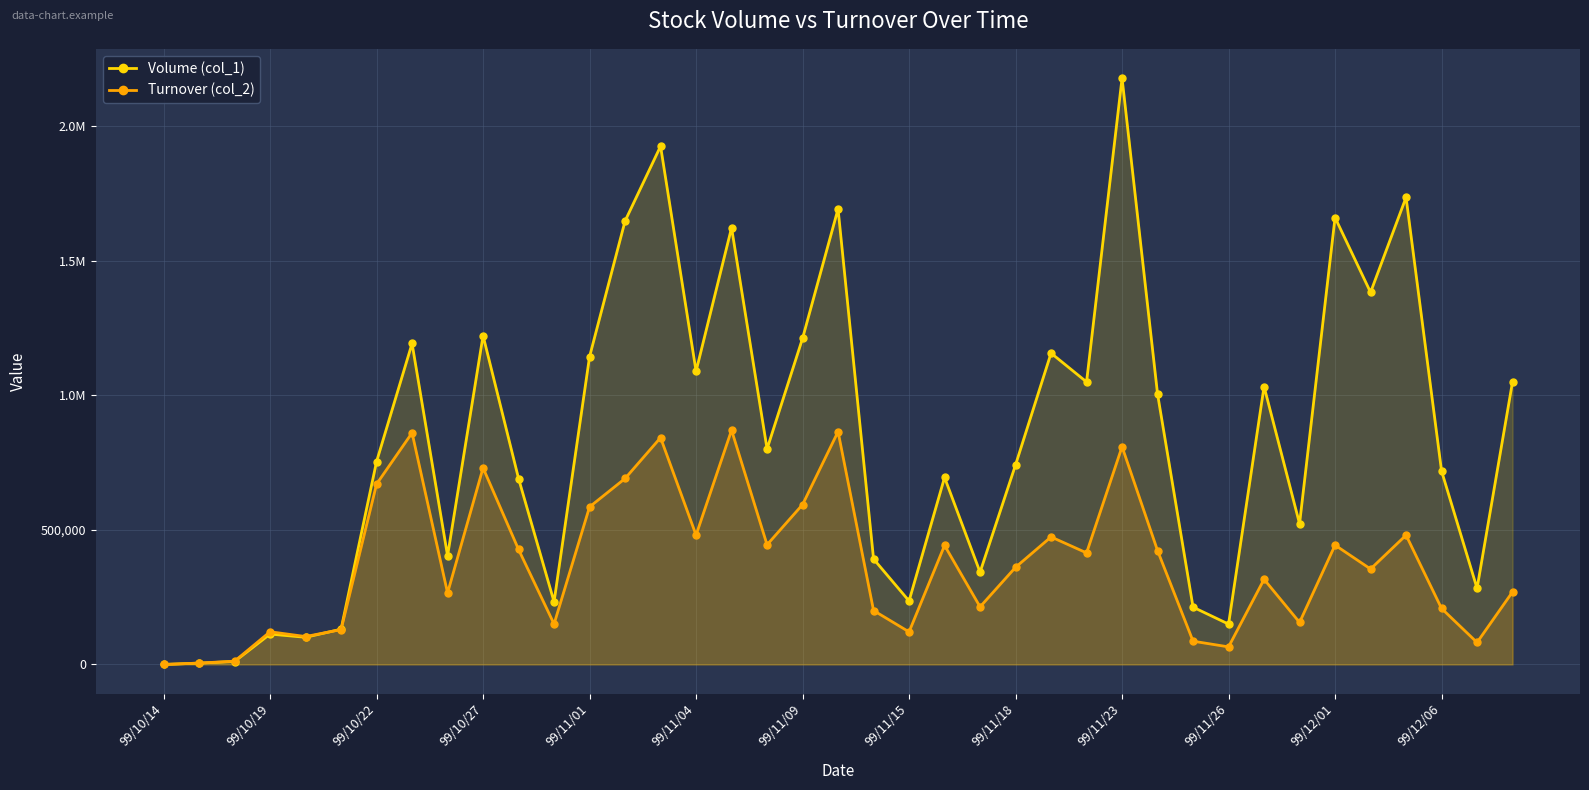

The Volume (col_1) series shows 1315042 at 99/10/14. True or false?

False